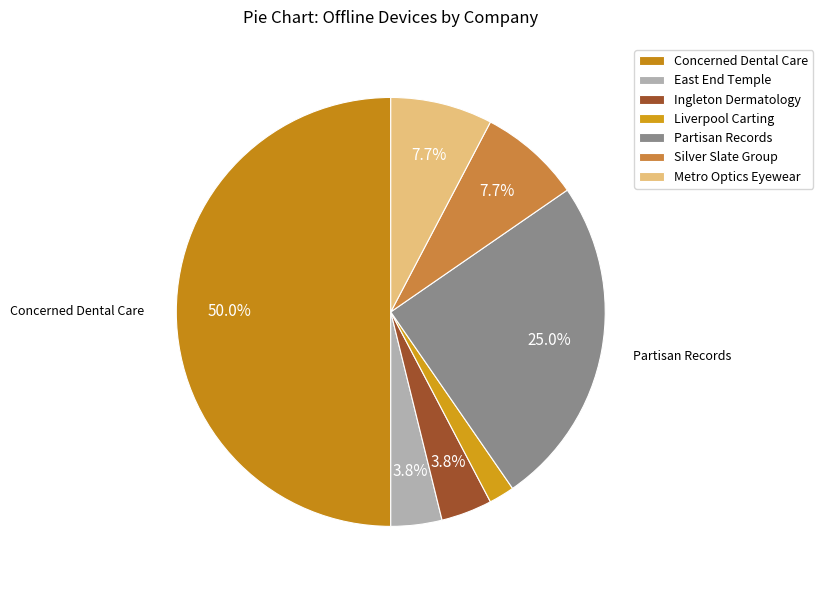

Do Partisan Records and Liverpool Carting together represent more than half of the pie?

No